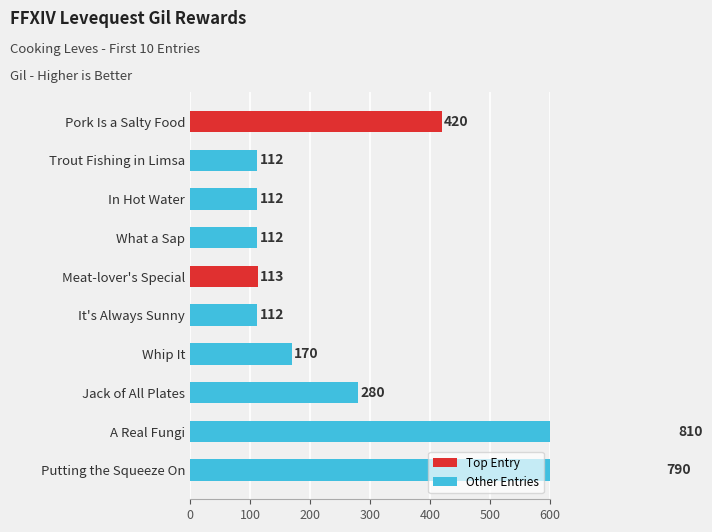

Read the value at In Hot Water, to the nearest 100.

100